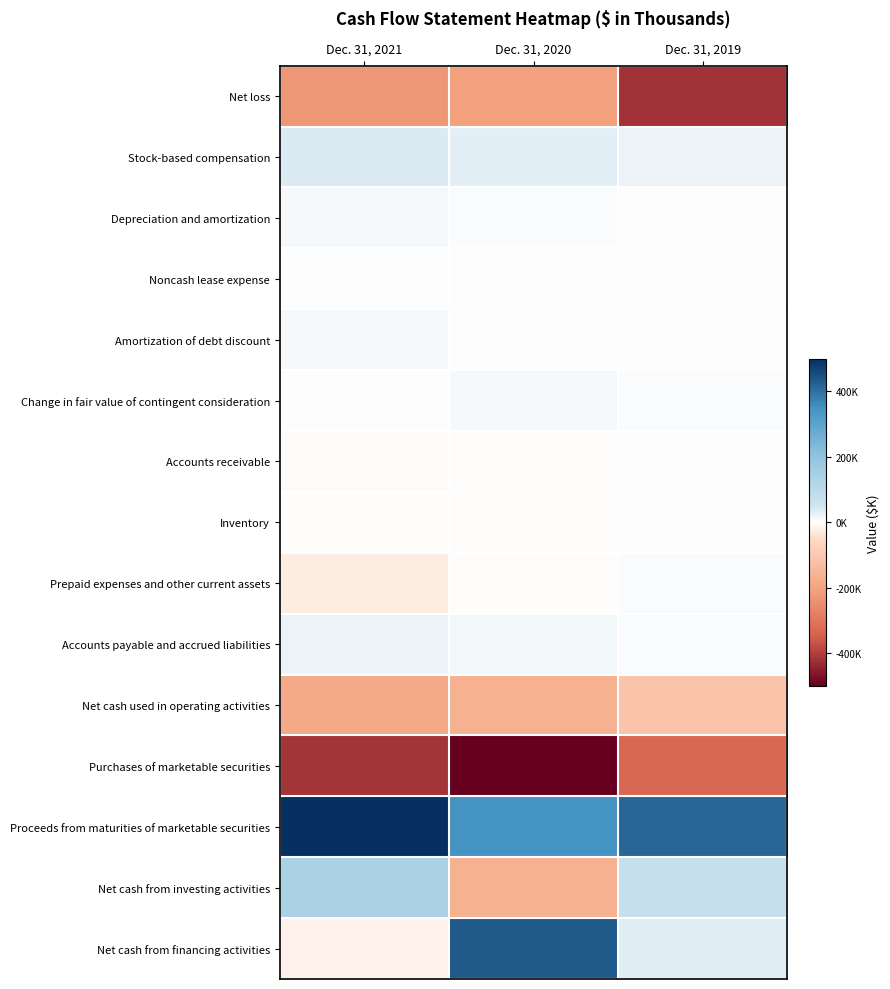

How many series are shown in this chart?

15